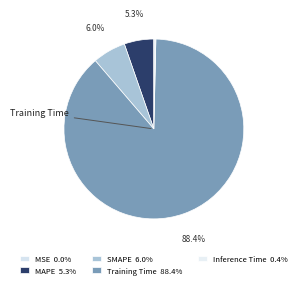

The Training Time slice represents 88% of the pie. True or false?

True